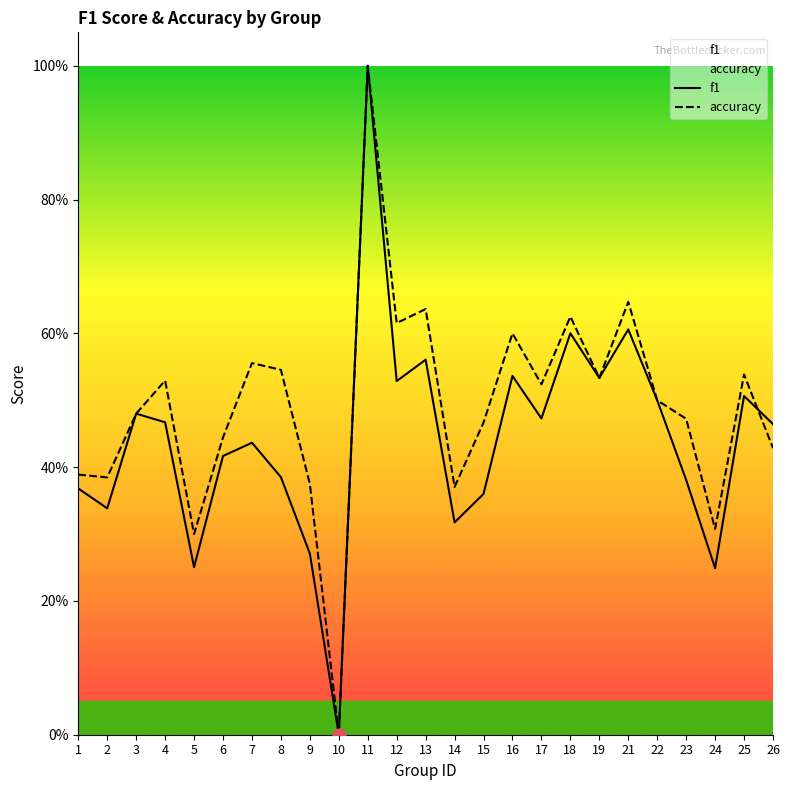

Which series reaches the maximum Y coordinate?

f1